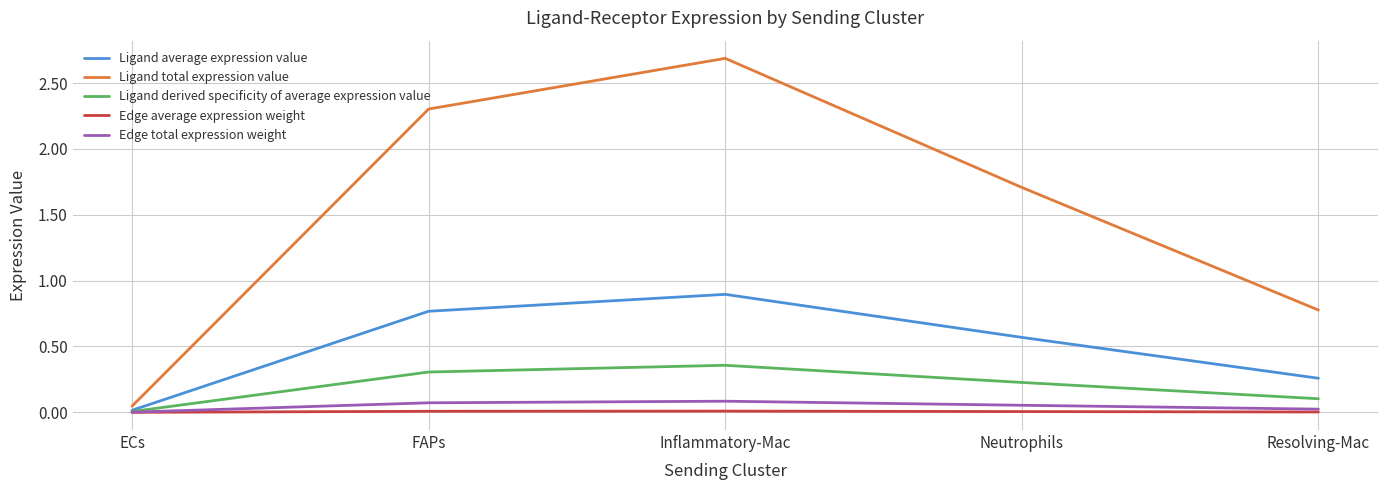

Which series has the widest spread of values?

Ligand total expression value